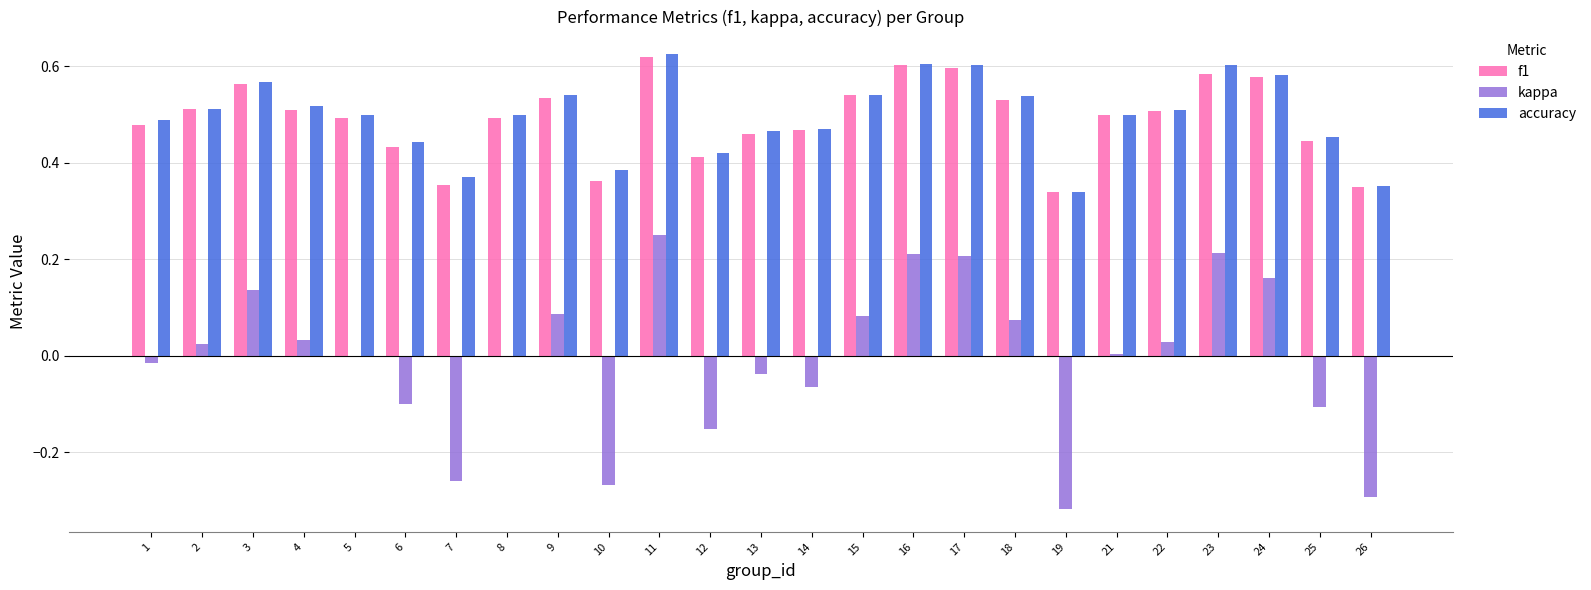

At which category is the sum across all series the highest?

11